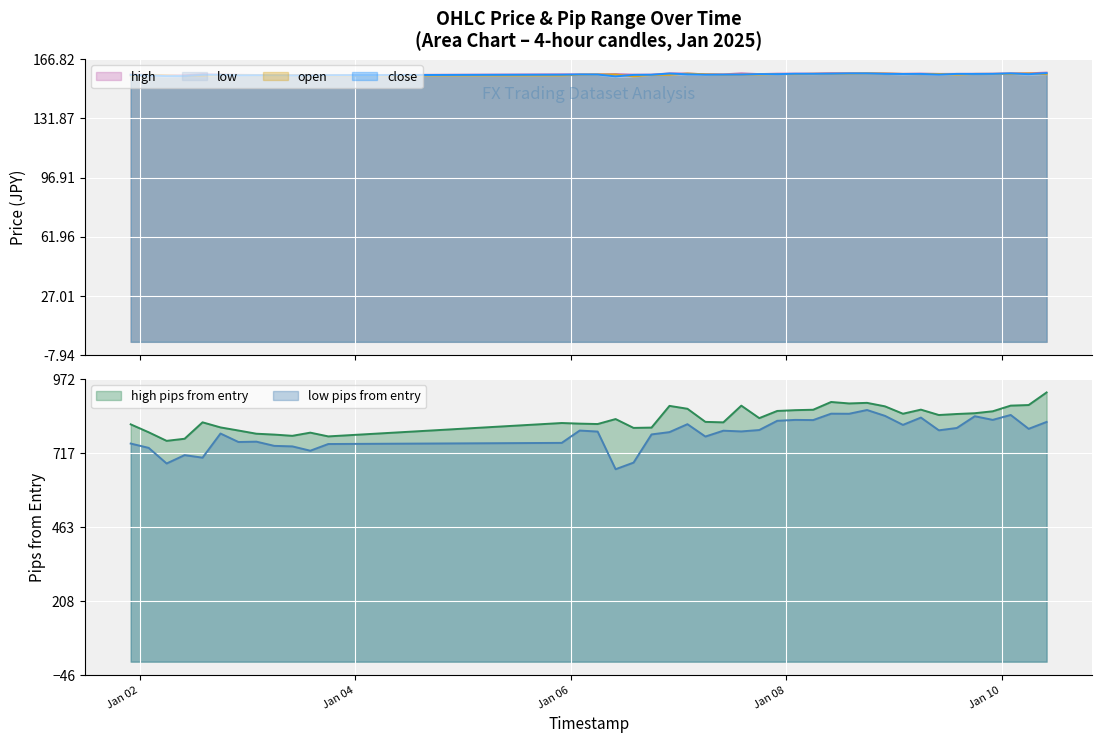

What is the lowest value of the low pips from entry series?

661.5